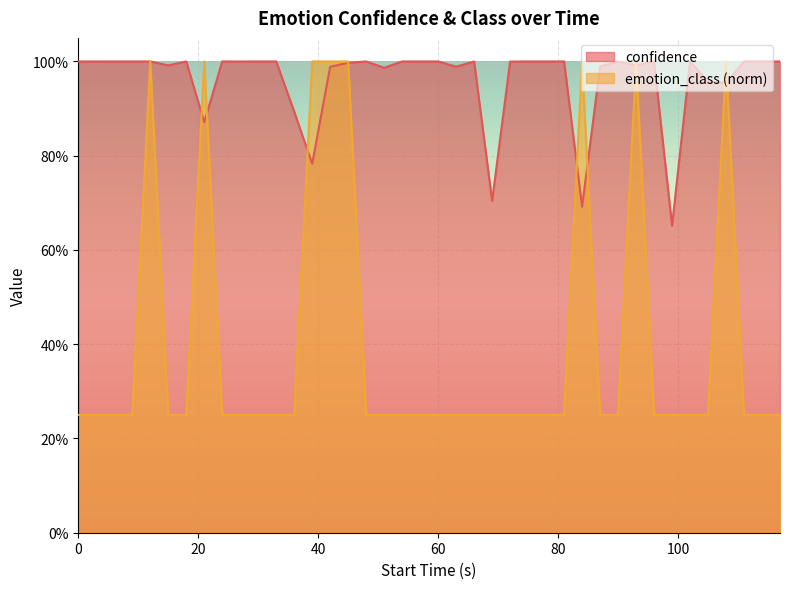

Is it true that confidence equals 1.5 at 63?

False